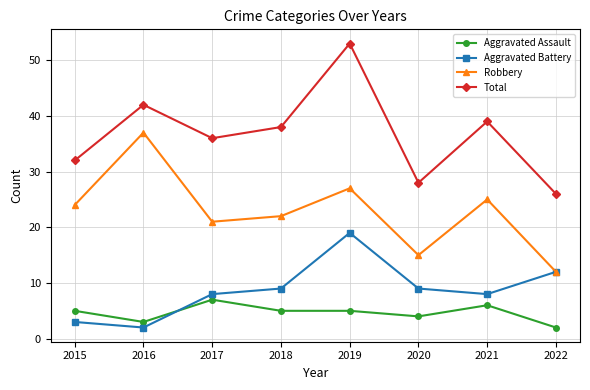

At which label is Total closest to 39?

2021